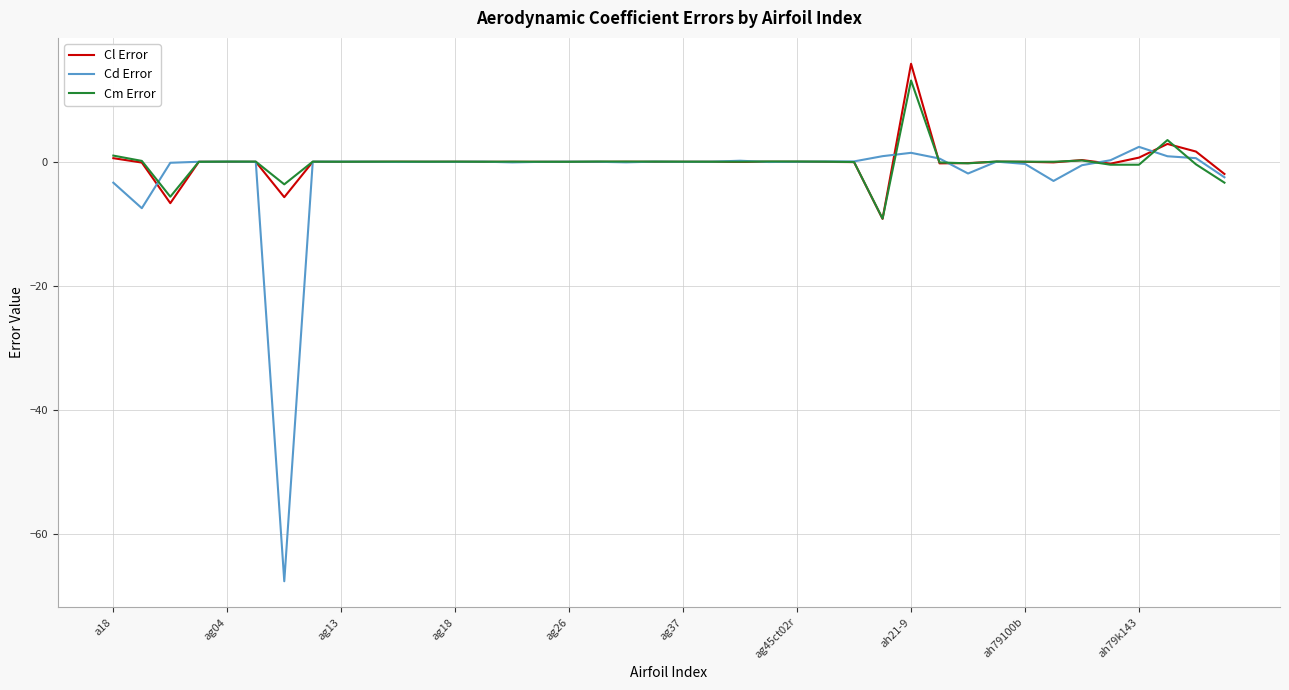

What is the maximum value for Cl Error?

15.8